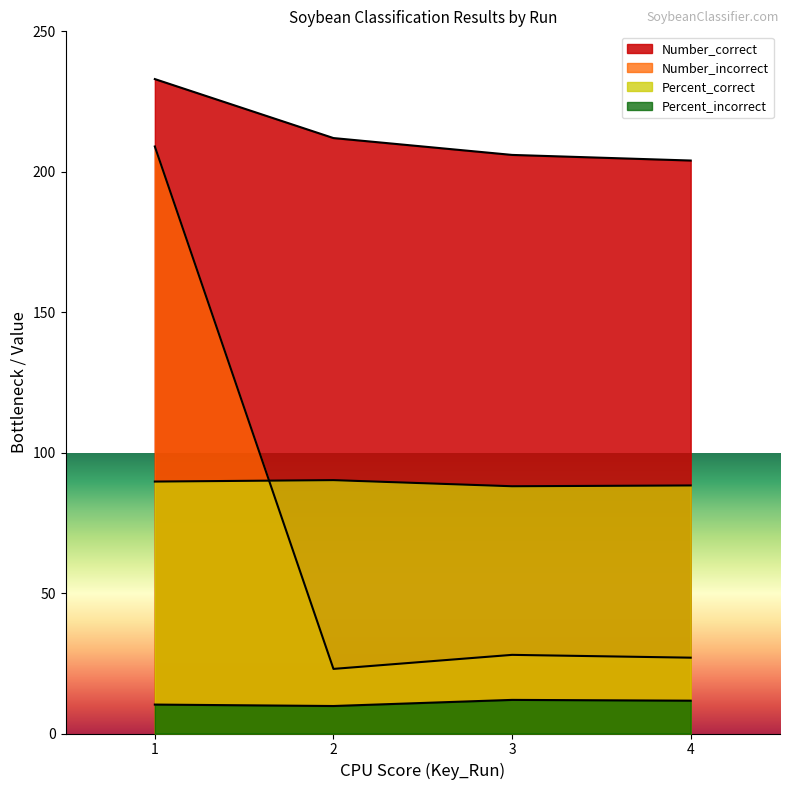

What is the difference between the Percent_correct values at 2 and 4?

1.9